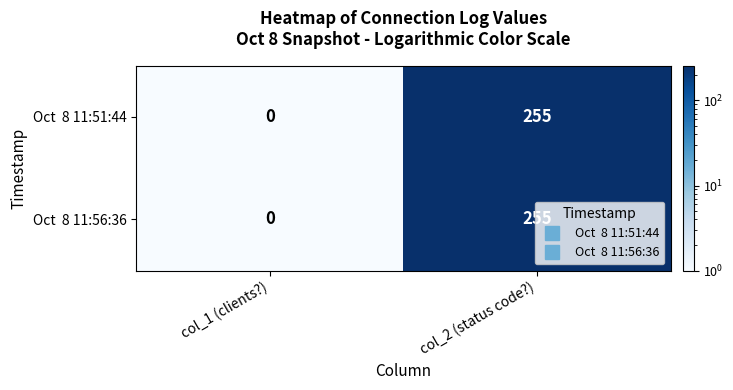

At how many categories does at least one series exceed 100?

1